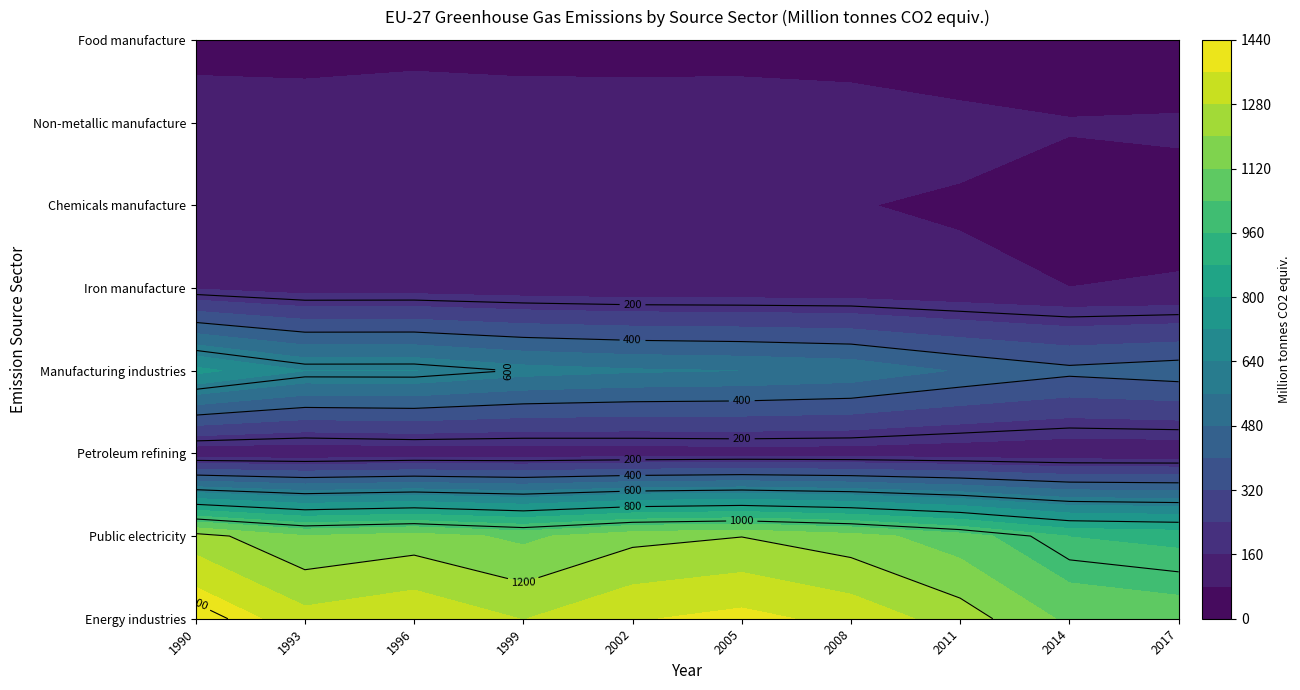

Which has a higher value, 1990 or 1998?

1990